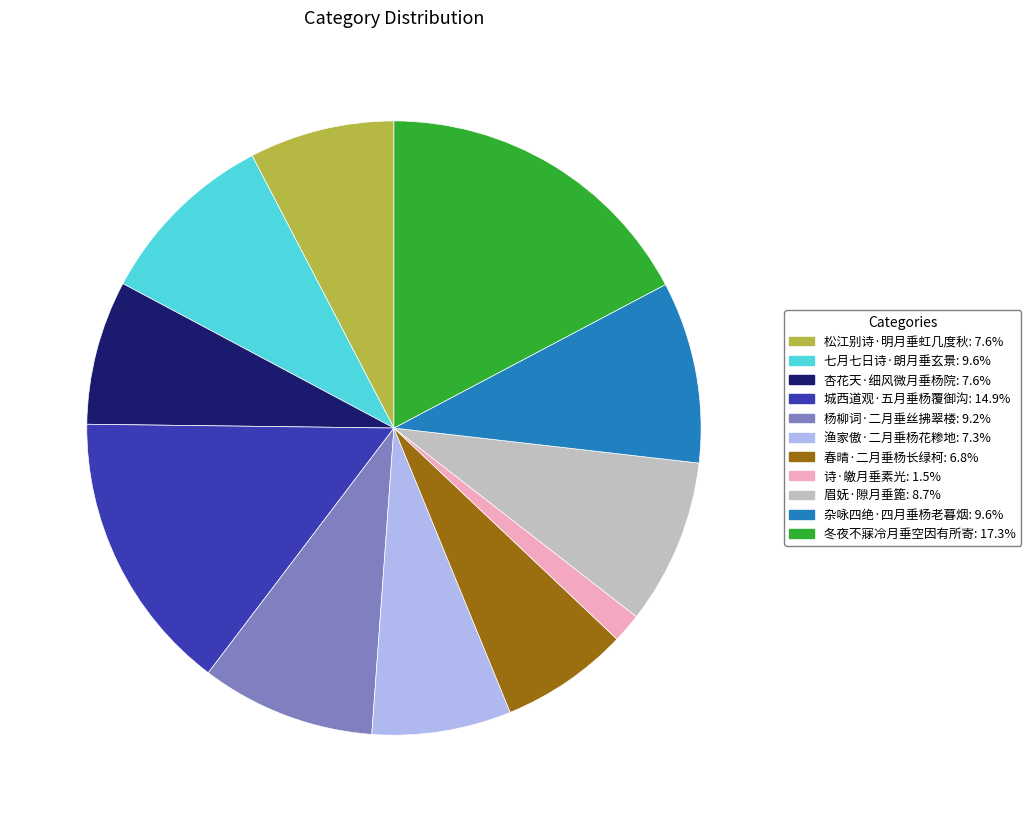

Do 杏花天·细风微月垂杨院: 7.6% and 渔家傲·二月垂杨花糁地: 7.3% together represent more than half of the pie?

No